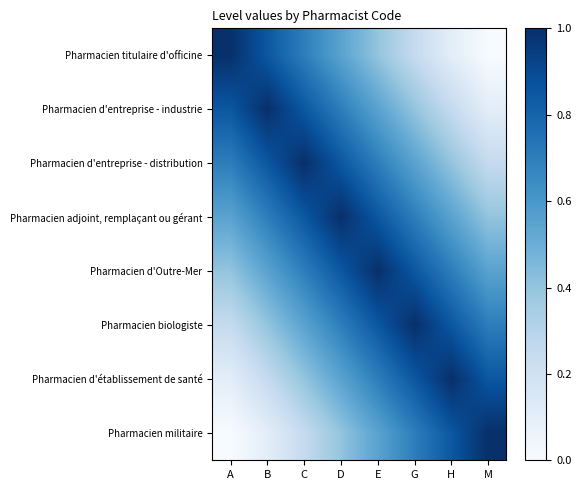

Reading left to right, list all the values displayed in this chart.

Pharmacien titulaire d'officine: A=1.0	B=0.8	C=0.7	D=0.6	E=0.4	G=0.2	H=0.1	M=0.0
Pharmacien d'entreprise - industrie: A=0.8	B=1.0	C=0.8	D=0.7	E=0.6	G=0.4	H=0.2	M=0.1
Pharmacien d'entreprise - distribution: A=0.7	B=0.8	C=1.0	D=0.8	E=0.7	G=0.6	H=0.4	M=0.2
Pharmacien adjoint, remplaçant ou gérant: A=0.6	B=0.7	C=0.8	D=1.0	E=0.8	G=0.7	H=0.6	M=0.4
Pharmacien d'Outre-Mer: A=0.4	B=0.6	C=0.7	D=0.8	E=1.0	G=0.8	H=0.7	M=0.6
Pharmacien biologiste: A=0.2	B=0.4	C=0.6	D=0.7	E=0.8	G=1.0	H=0.8	M=0.7
Pharmacien d'établissement de santé: A=0.1	B=0.2	C=0.4	D=0.6	E=0.7	G=0.8	H=1.0	M=0.8
Pharmacien militaire: A=0.0	B=0.1	C=0.2	D=0.4	E=0.6	G=0.7	H=0.8	M=1.0